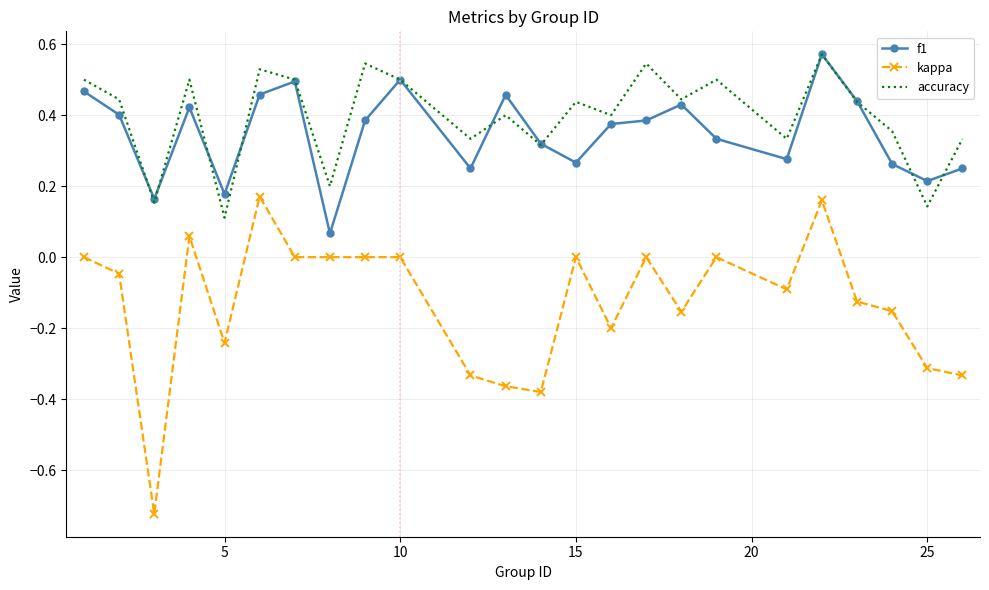

True or false: f1 and kappa intersect in this chart.

False